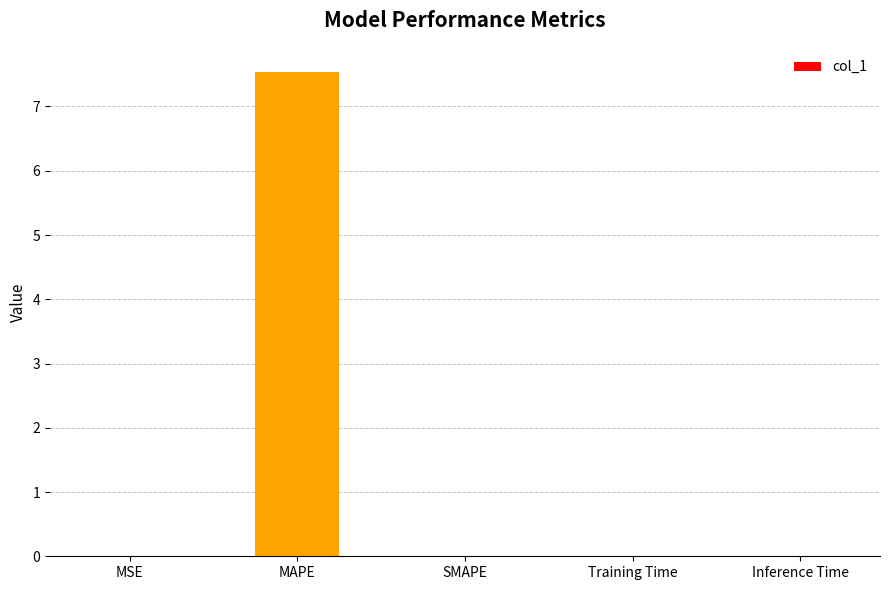

Read the value at MAPE.

7.5